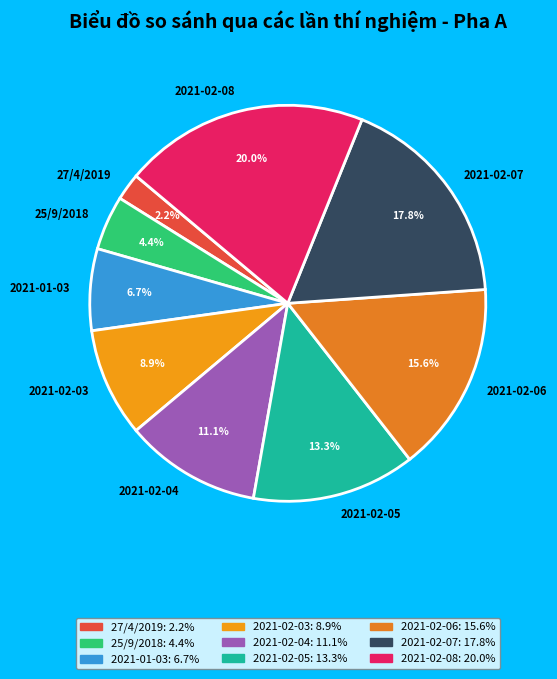

Count the number of slices in the pie.

9